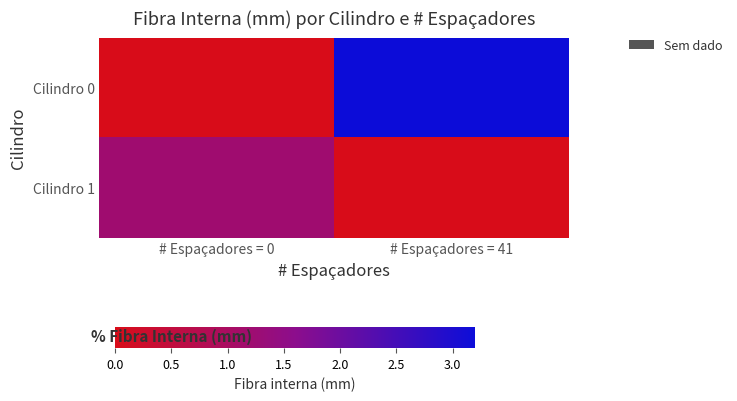

What is the total value across all series at # Espaçadores = 41?

3.2